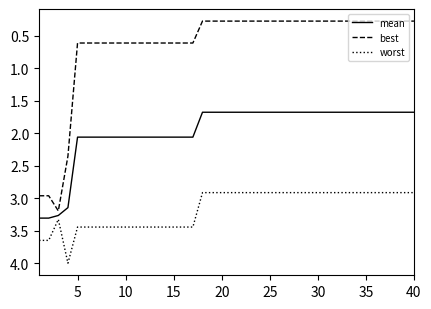

Rank the series by their average value, from lowest to highest.

best, mean, worst